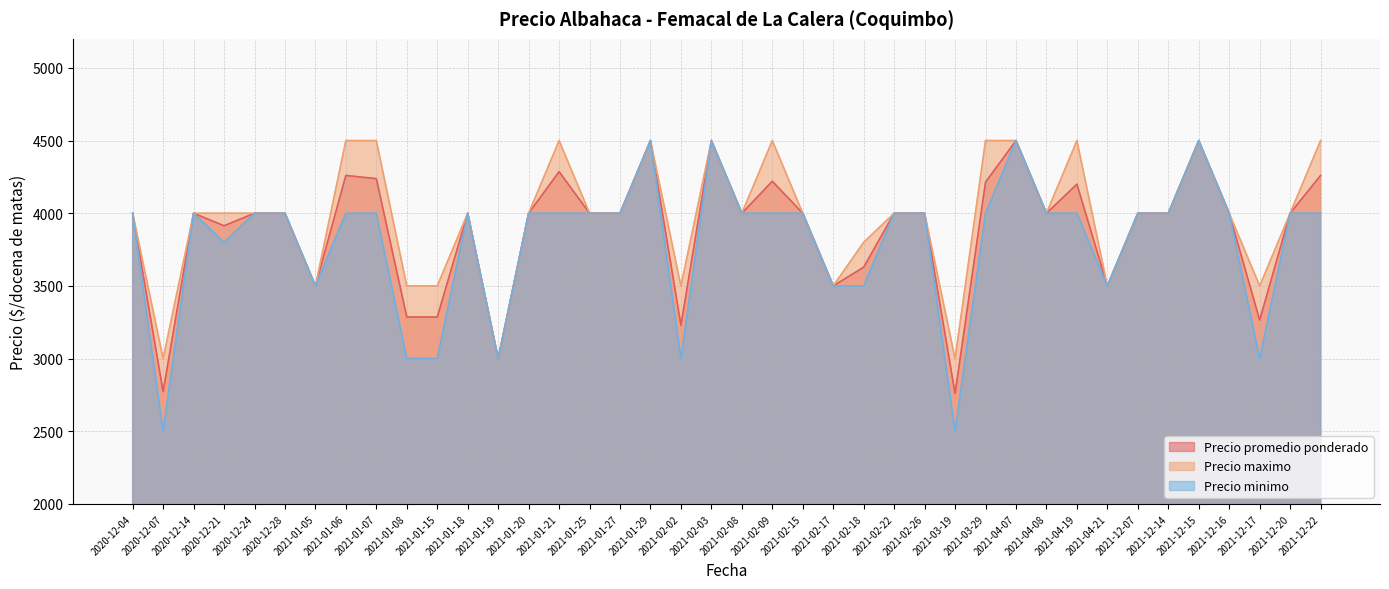

What are all the series names shown in the legend?

Precio promedio ponderado, Precio maximo, Precio minimo